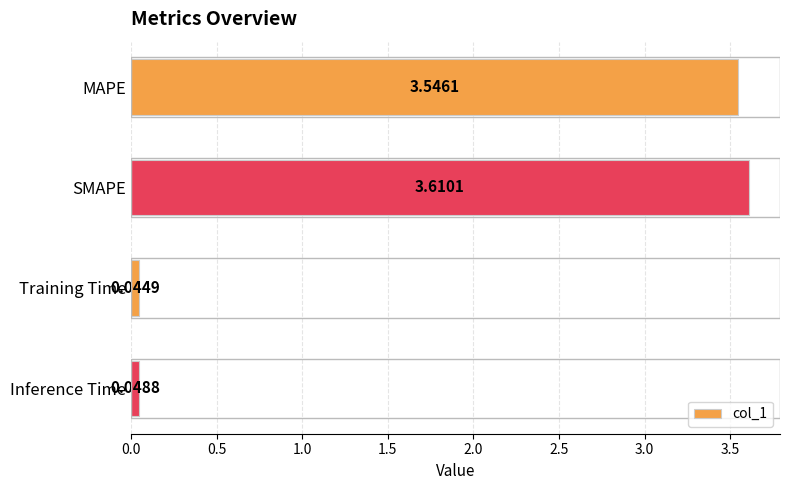

What is the label of the 3rd bar from the bottom?

SMAPE